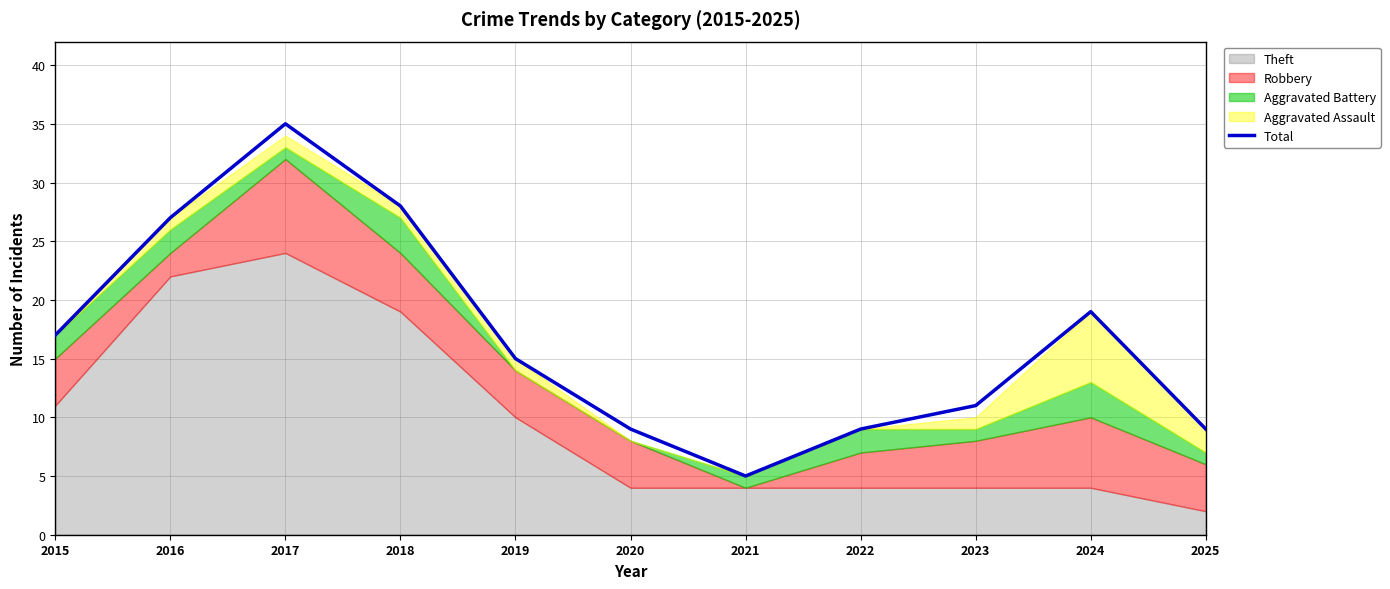

What is the sum of all values?

184